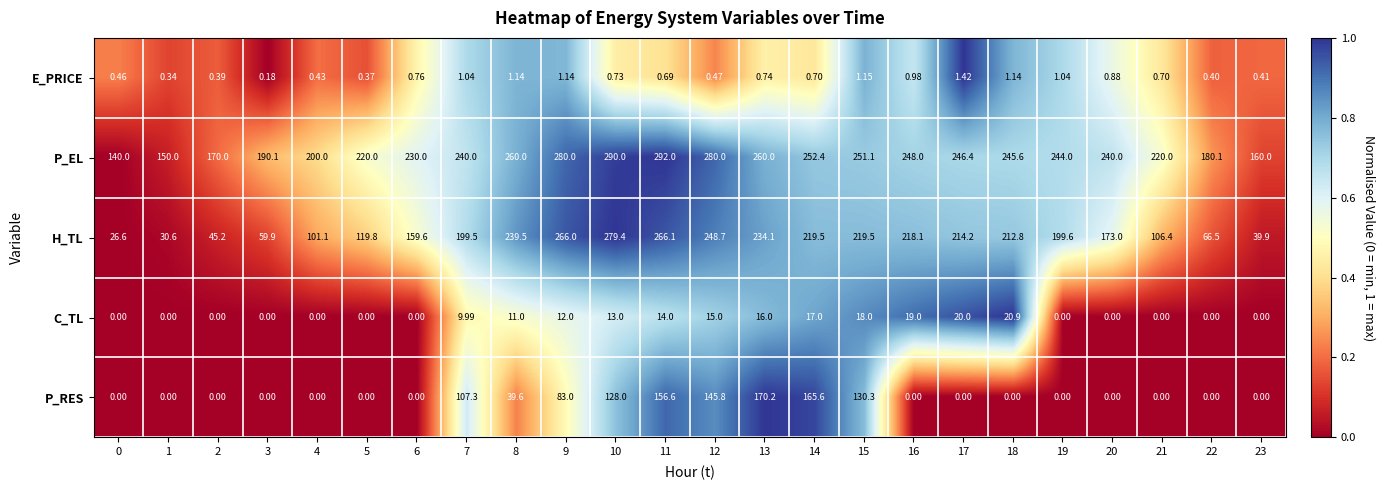

Which series has the widest spread of values?

H_TL